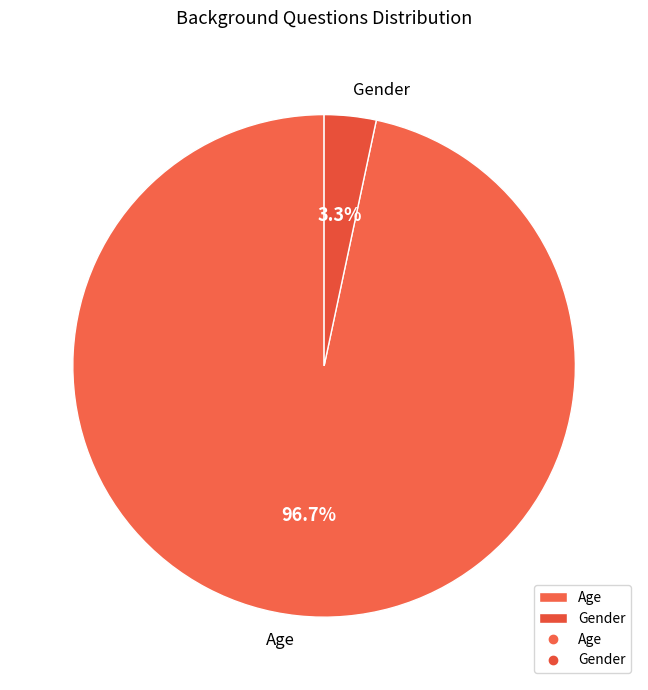

Which has a higher value, Age or Gender?

Age